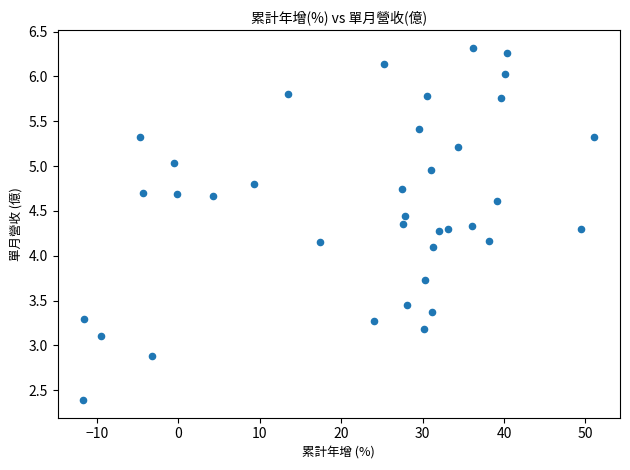

What Y value in the scatter plot is closest to 4?

4.1